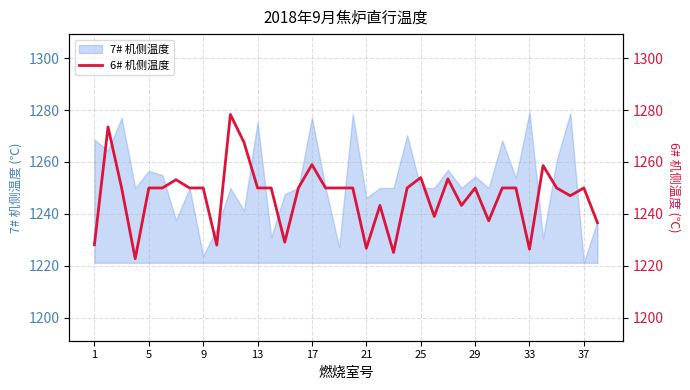

What is the maximum value for 7# 机侧温度?

1279.2